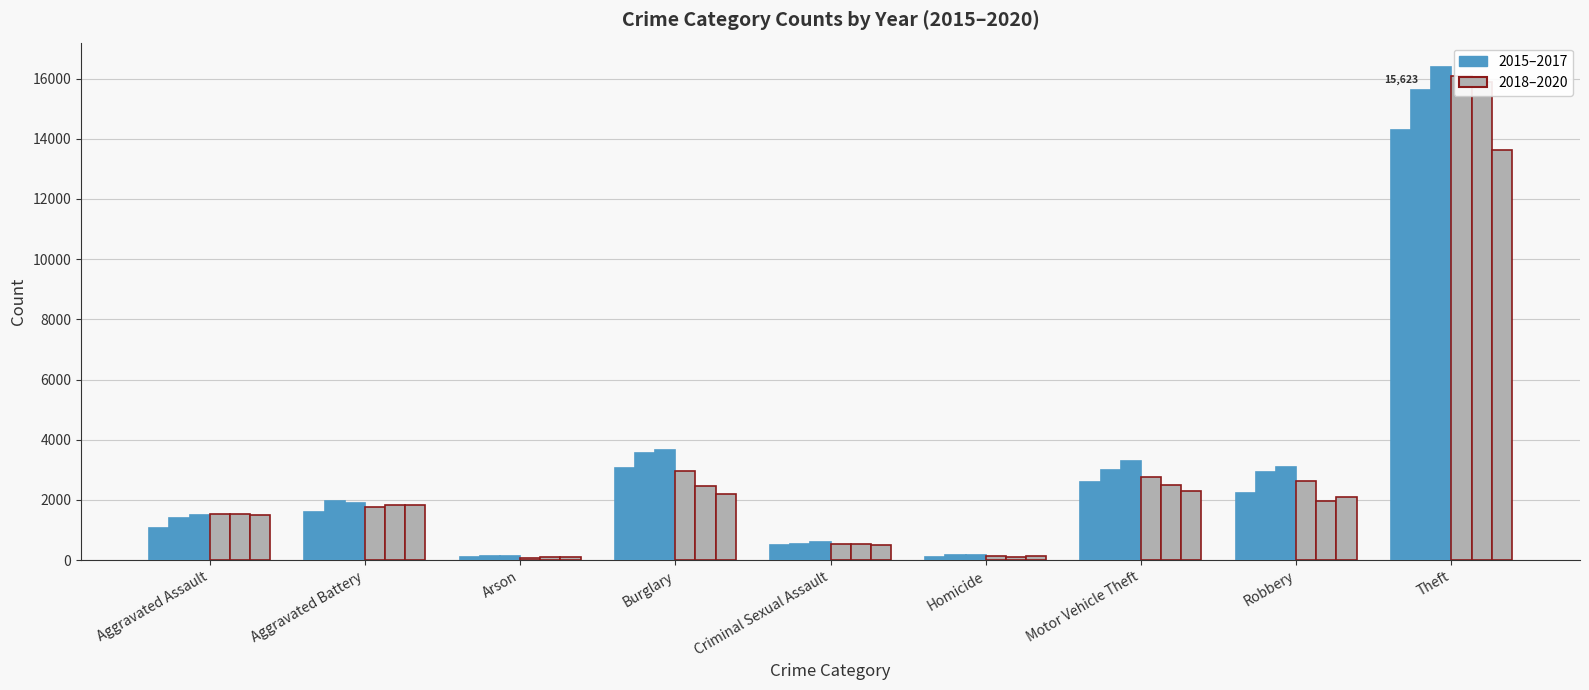

What is the difference between the highest and lowest values at Homicide?

70